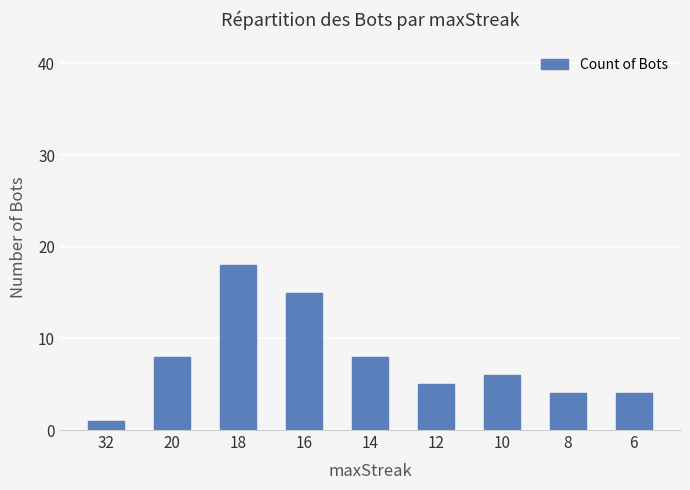

What is the difference between the maximum and minimum values?

17